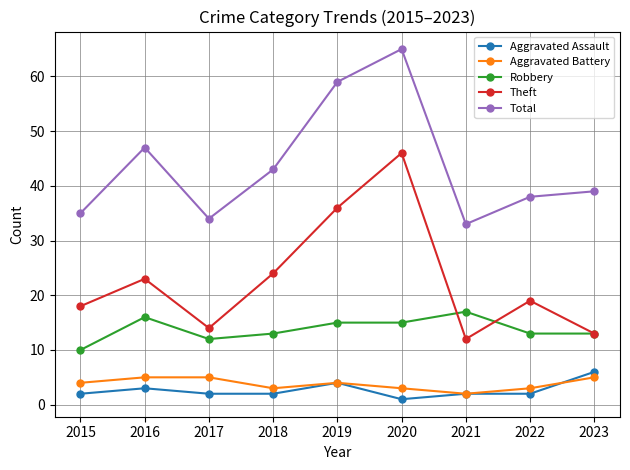

Is it true that Theft equals 14 at 2017?

True